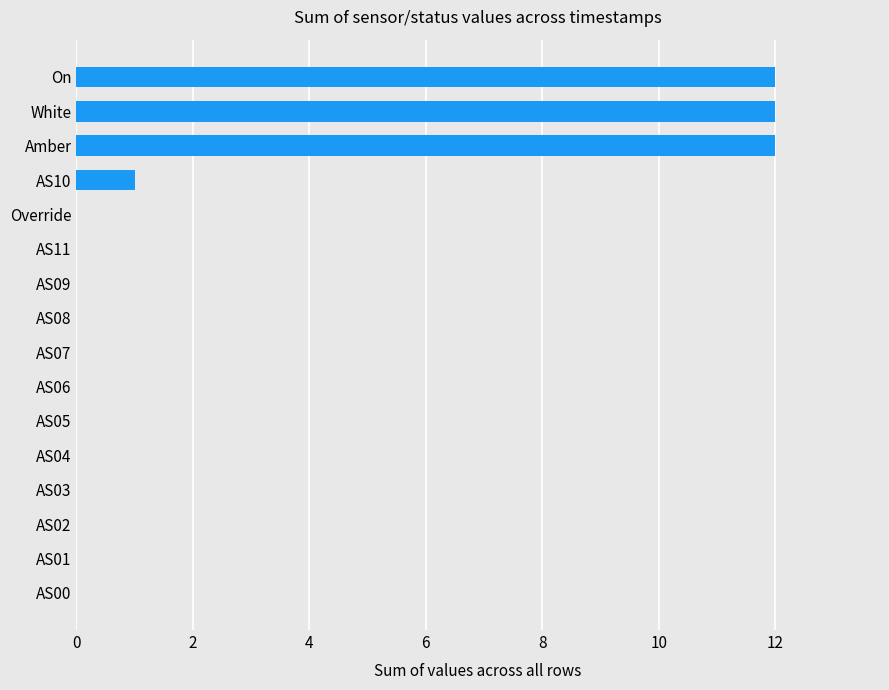

Is it true that the value at AS09 is 8?

False